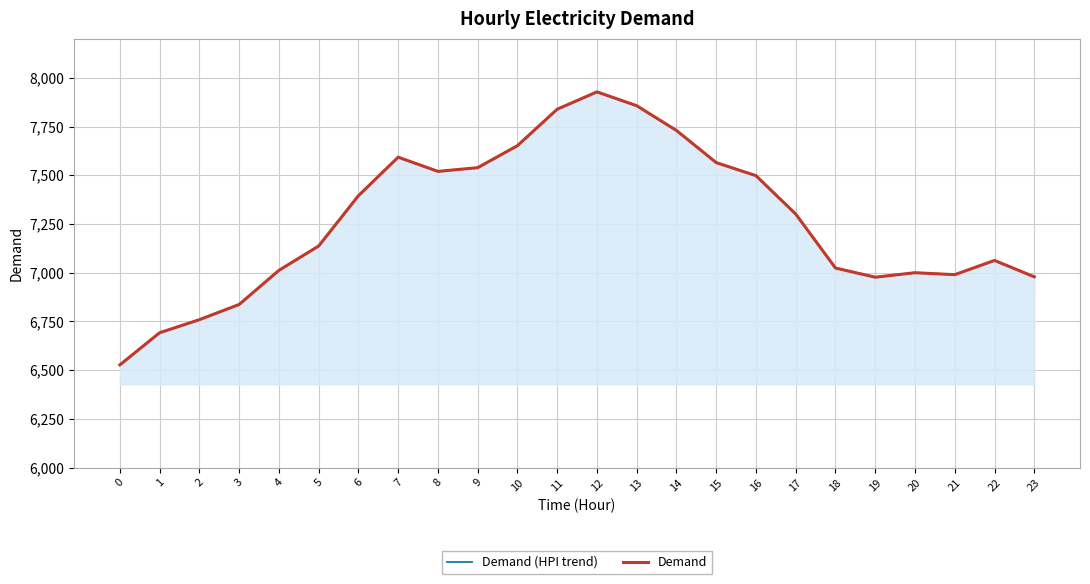

Rank the series by their maximum value, from highest to lowest.

Demand (HPI trend), Demand